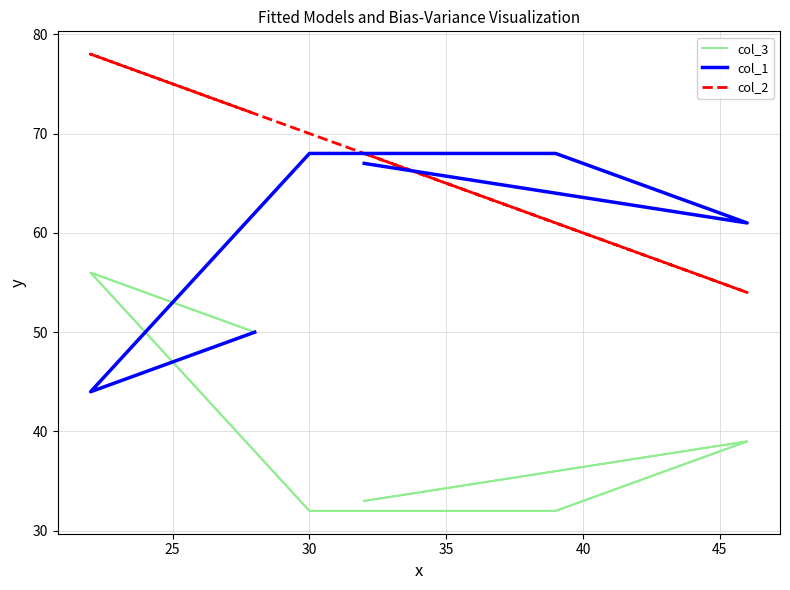

How many lines are shown in the chart?

3